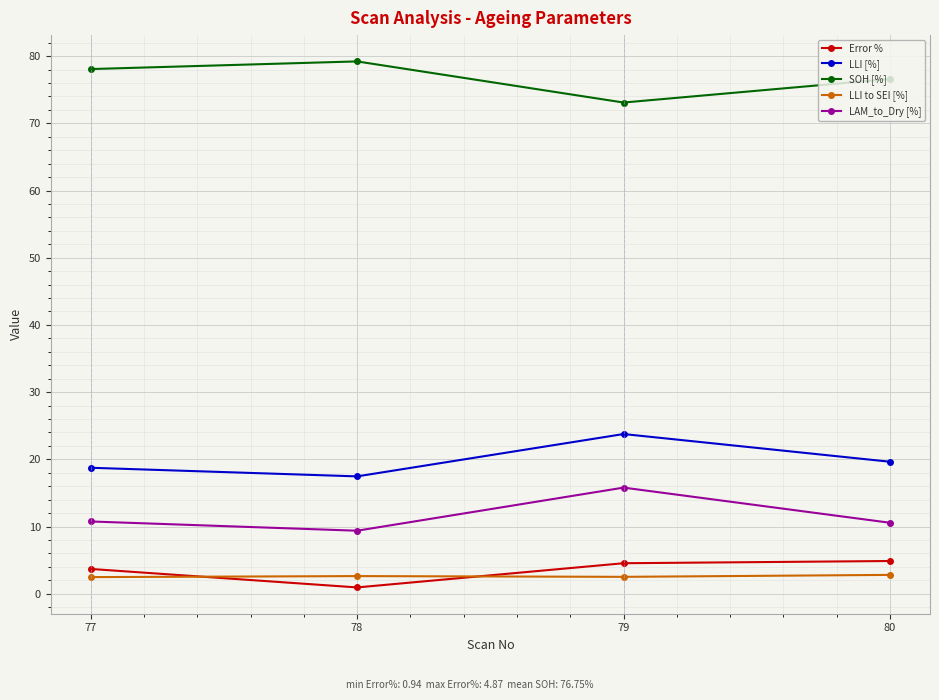

Which category has the lowest value across all series?

78